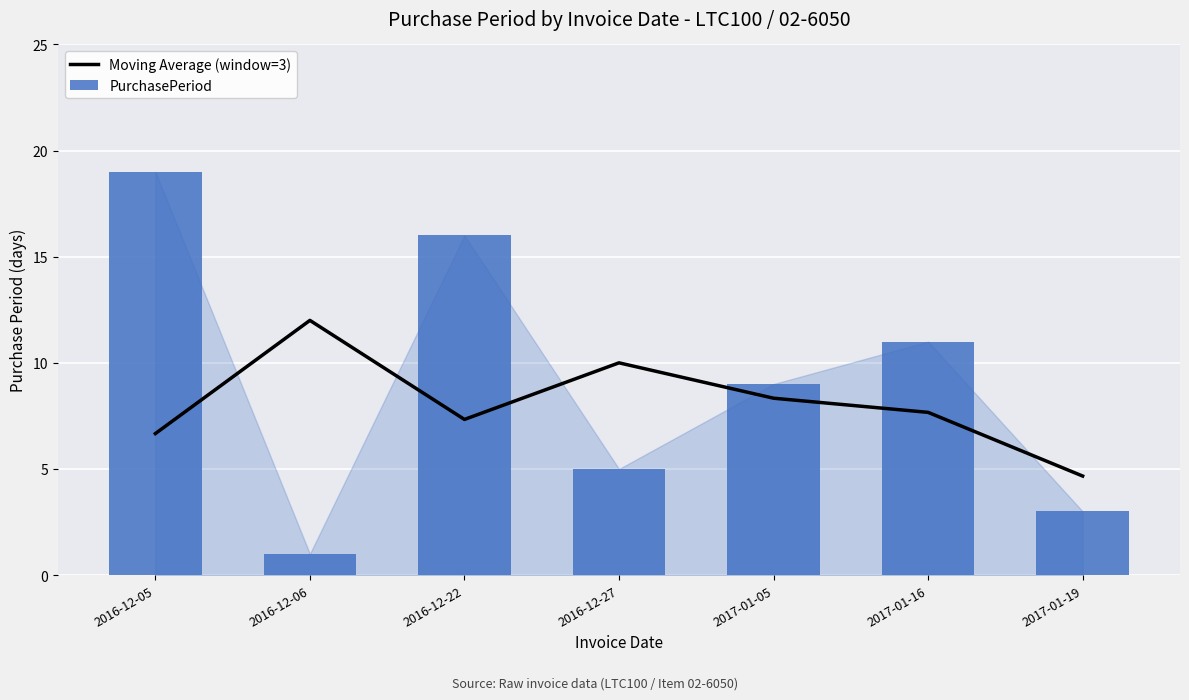

What is the sum of all Moving Average (window=3) values?

56.7